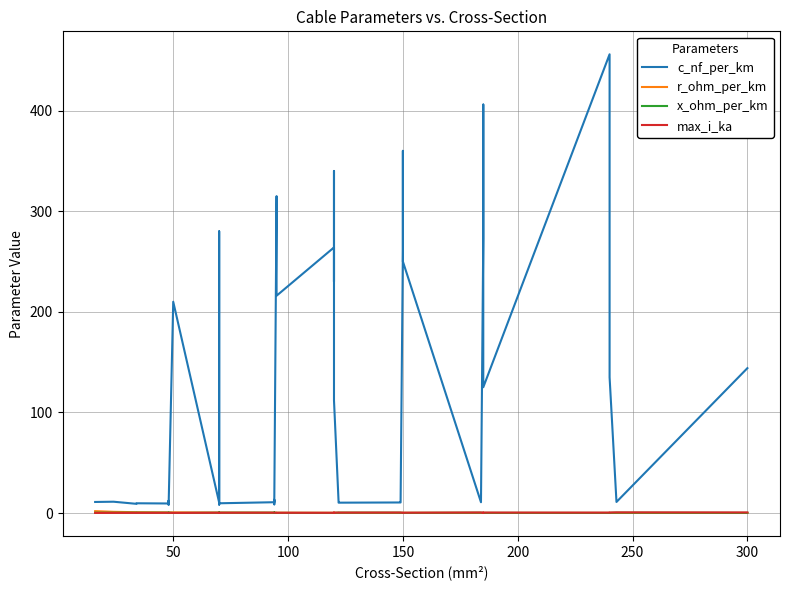

True or false: r_ohm_per_km and x_ohm_per_km cross at least once.

True